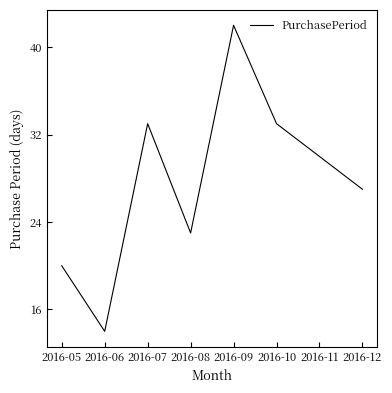

True or false: the data shows 17 at 2016-11.

False